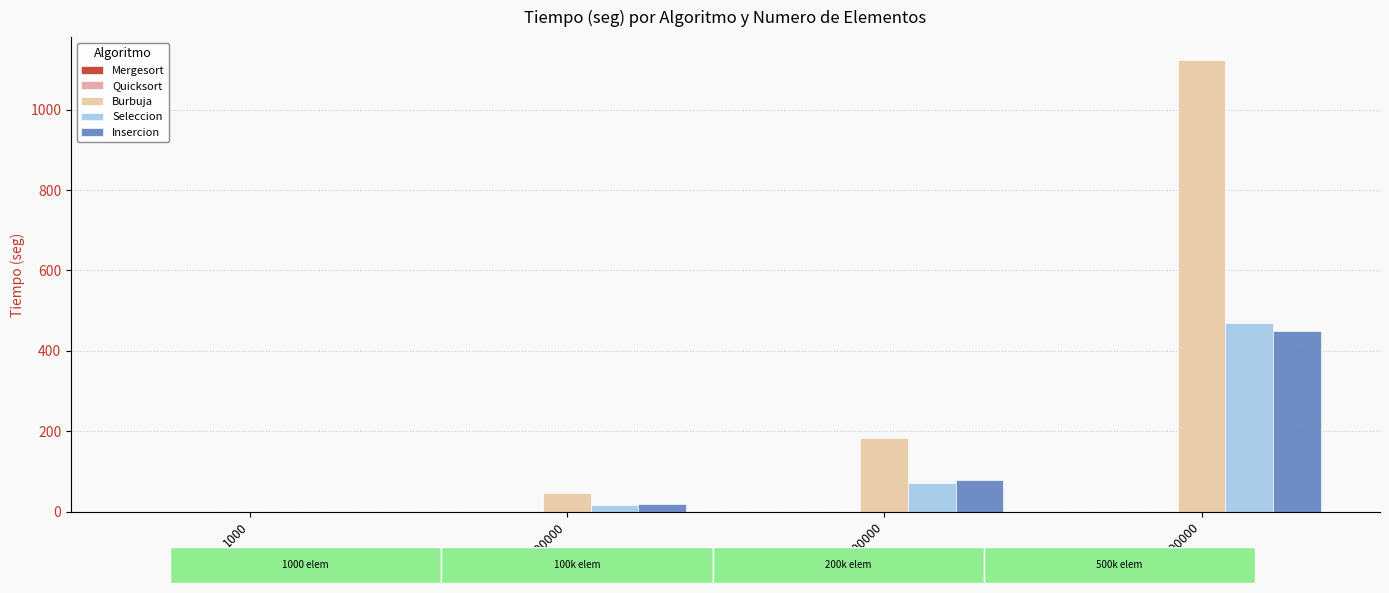

What is the highest value of the Insercion series?

448.5